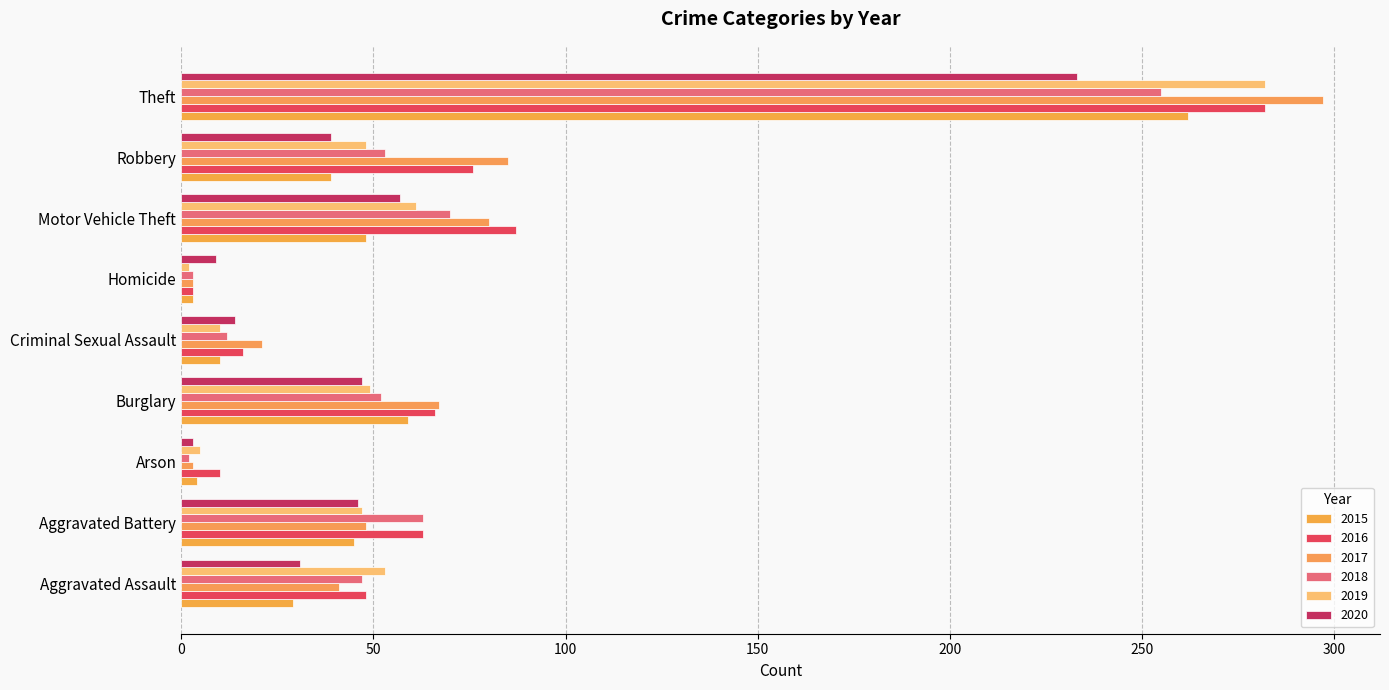

How many categories are shown in the chart?

9